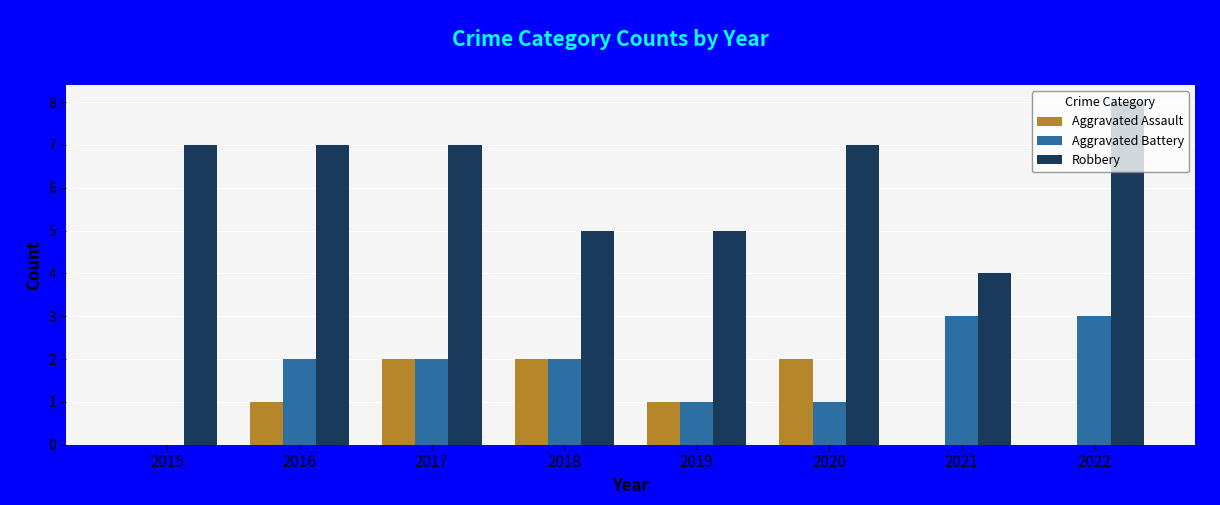

Are the bars grouped side by side (vs. stacked)?

Yes